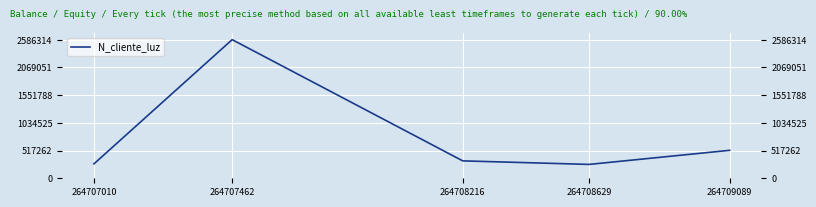

The chart shows a value of 218324 at 264709089. True or false?

False